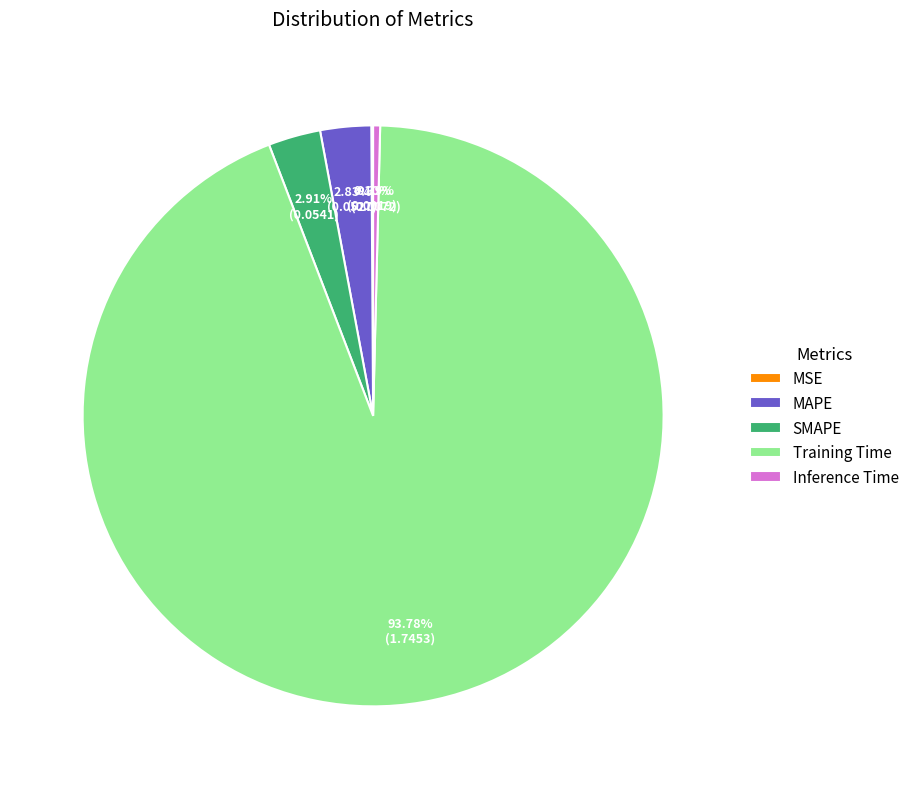

What is the largest slice in the pie chart?

Training Time